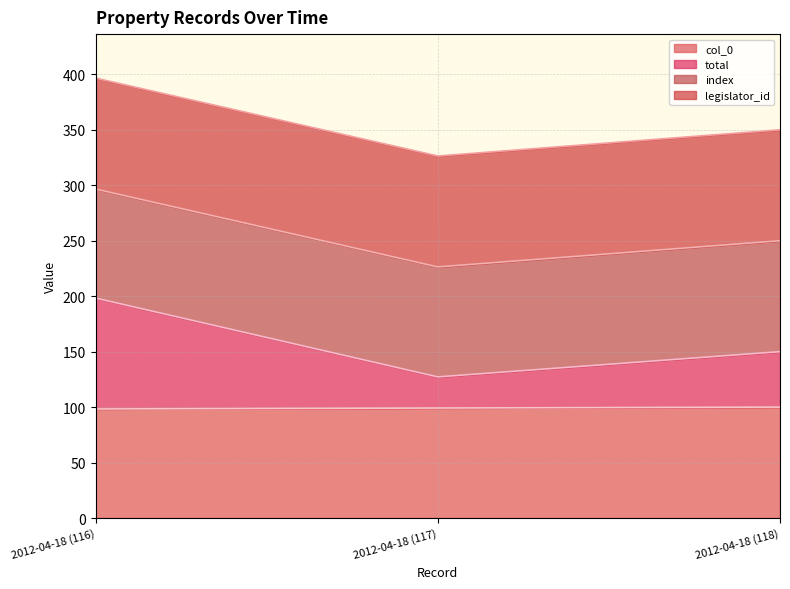

Where does the total series first go above 150?

2012-04-18 (116)